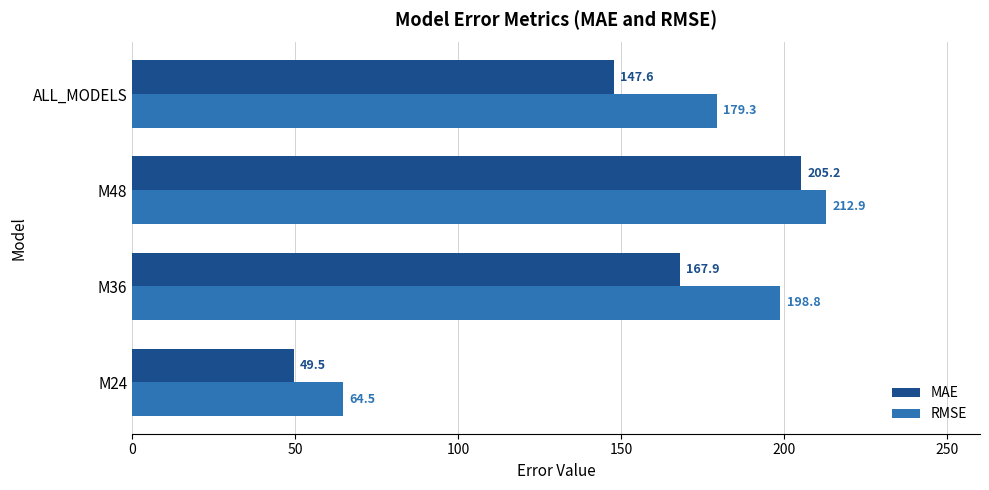

Is it true that RMSE equals 313.2 at M48?

False